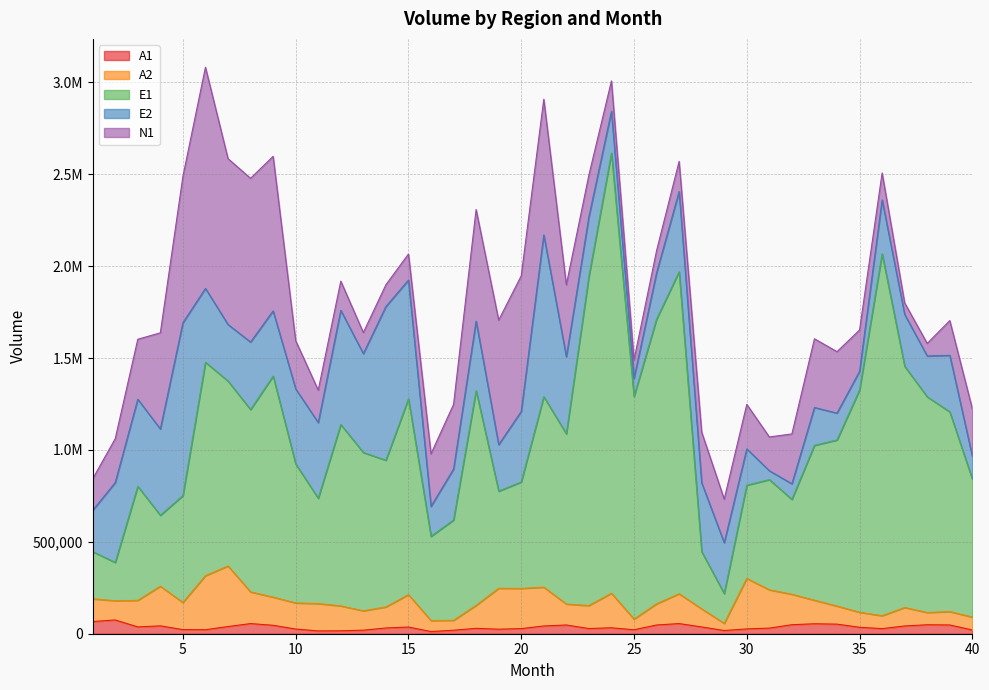

How many lines are shown in the chart?

5